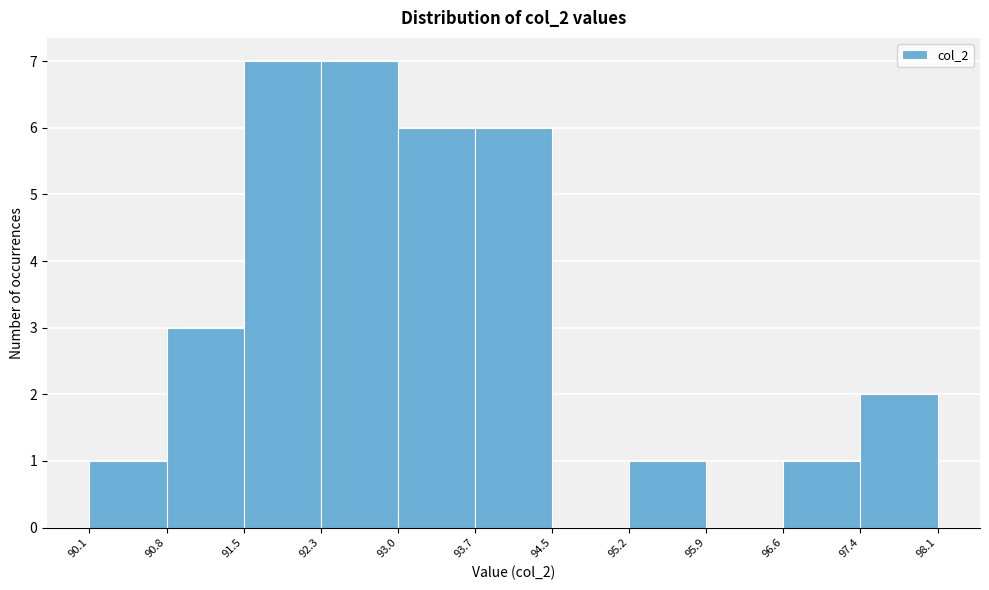

Reading left to right, list every bar in this chart as the range it spans on the x-axis followed by its height. The values are not printed on the chart, so give them approximately, as read against the axis.

90.1 to 90.8: 1
90.8 to 91.5: 3
91.5 to 92.3: 7
92.3 to 93.0: 7
93.0 to 93.7: 6
93.7 to 94.5: 6
94.5 to 95.2: 0
95.2 to 95.9: 1
95.9 to 96.6: 0
96.6 to 97.4: 1
97.4 to 98.1: 2